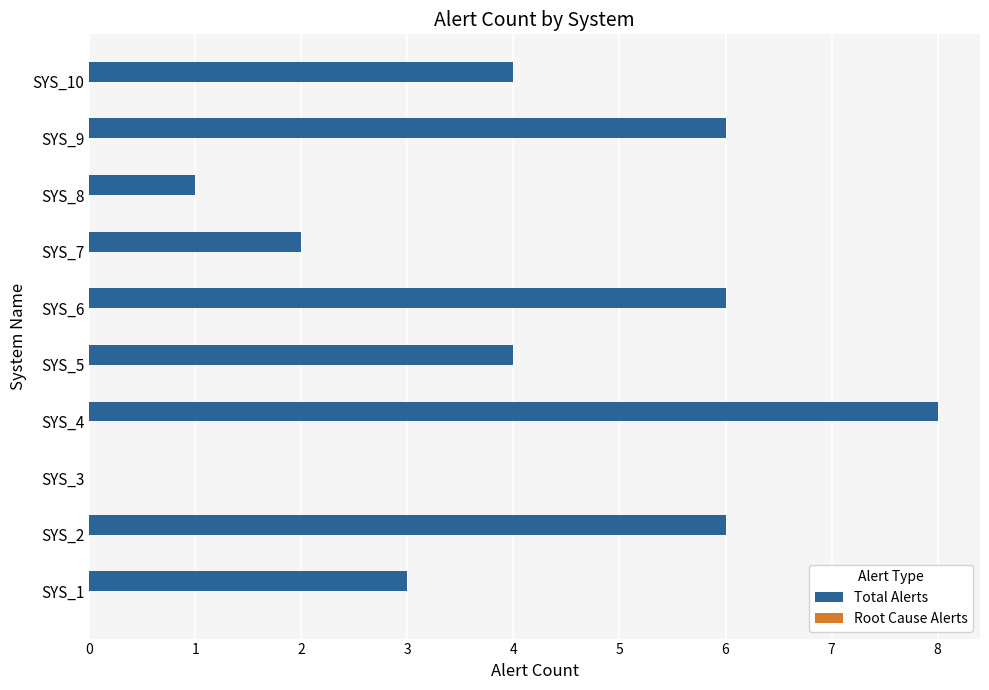

How many data points does each series have?

10